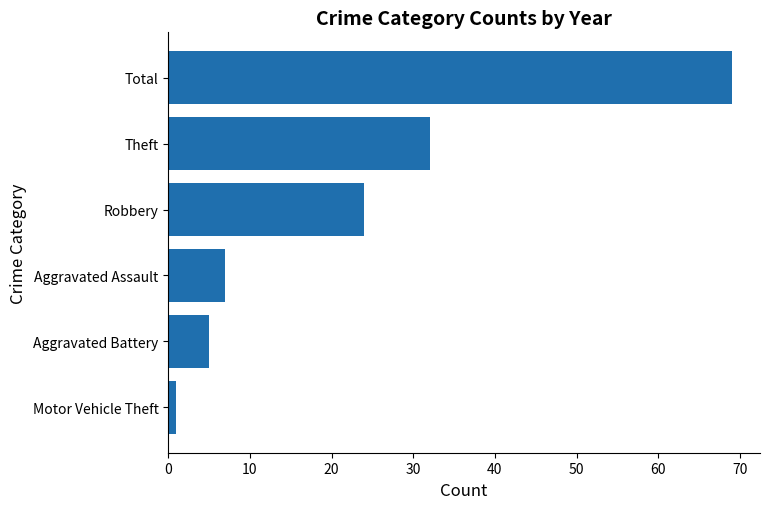

What is the maximum value shown in the chart?

69